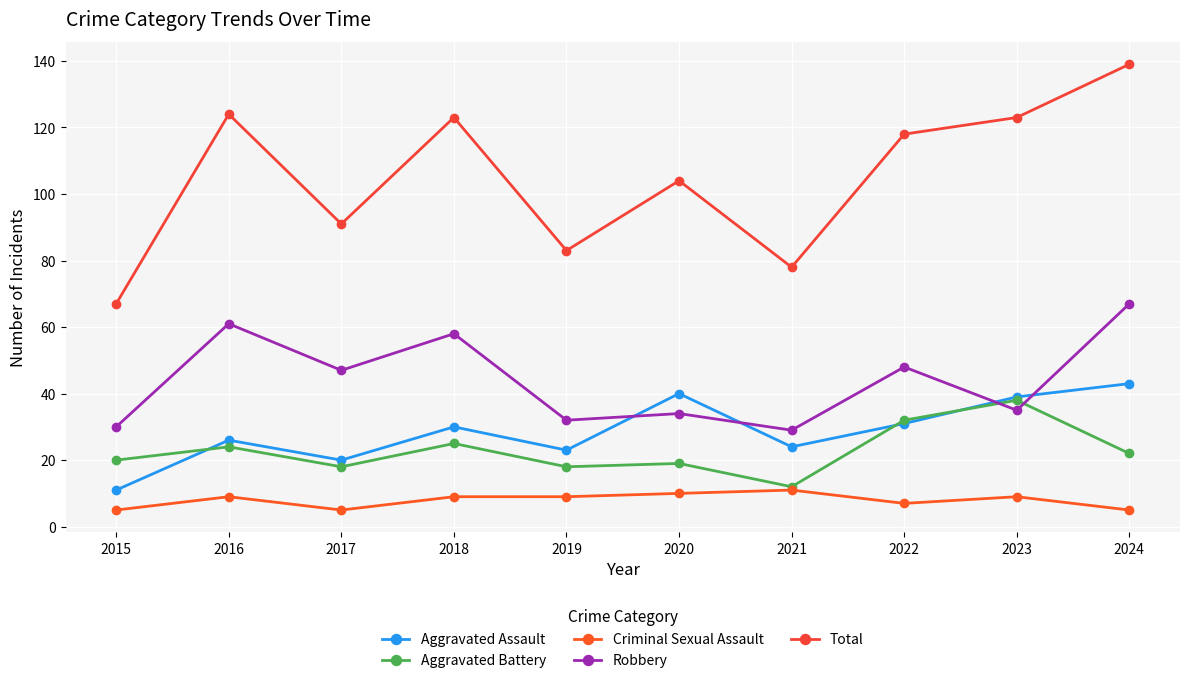

Between 2019 and 2021, which is larger?

2021